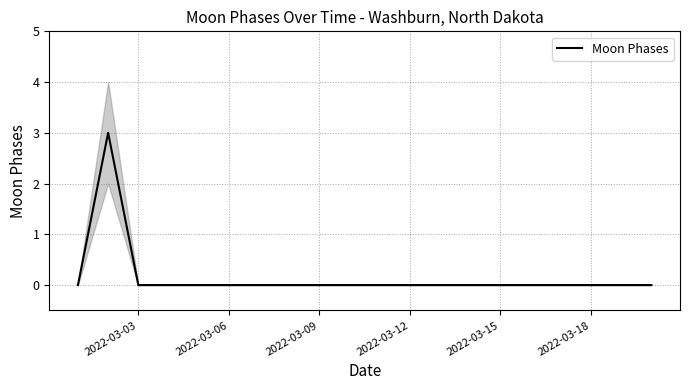

How many distinct data groups are displayed?

1